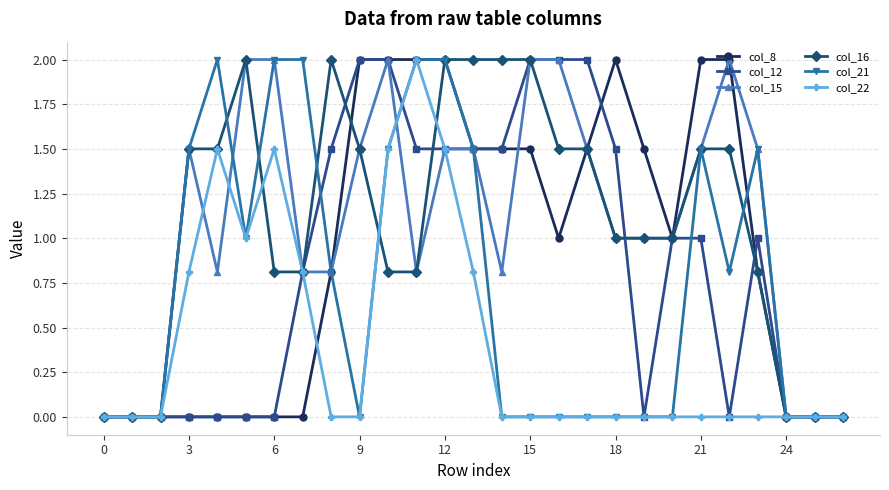

What is the greatest value displayed?

2.0